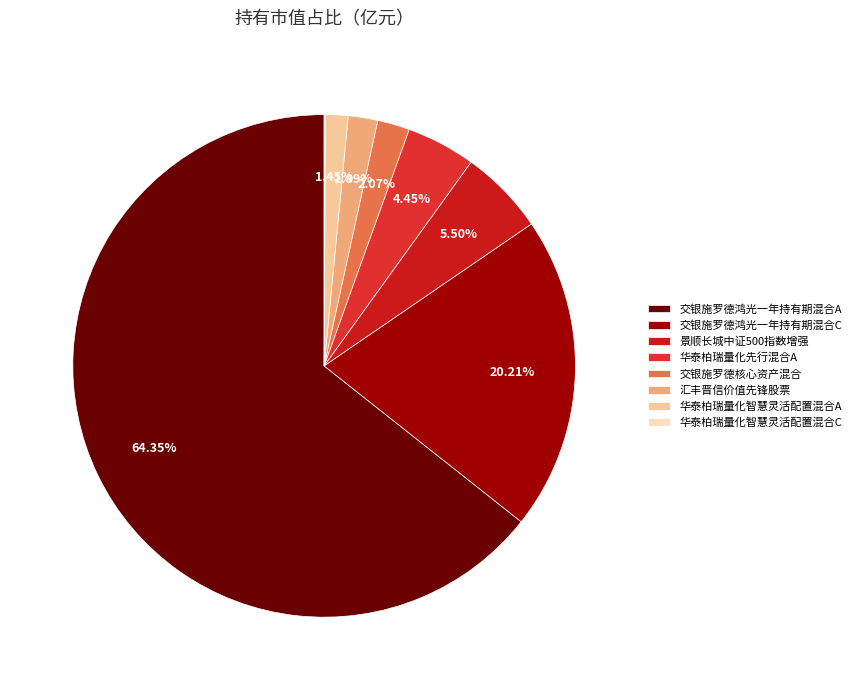

What is the smallest slice in the pie chart?

华泰柏瑞量化智慧灵活配置混合C